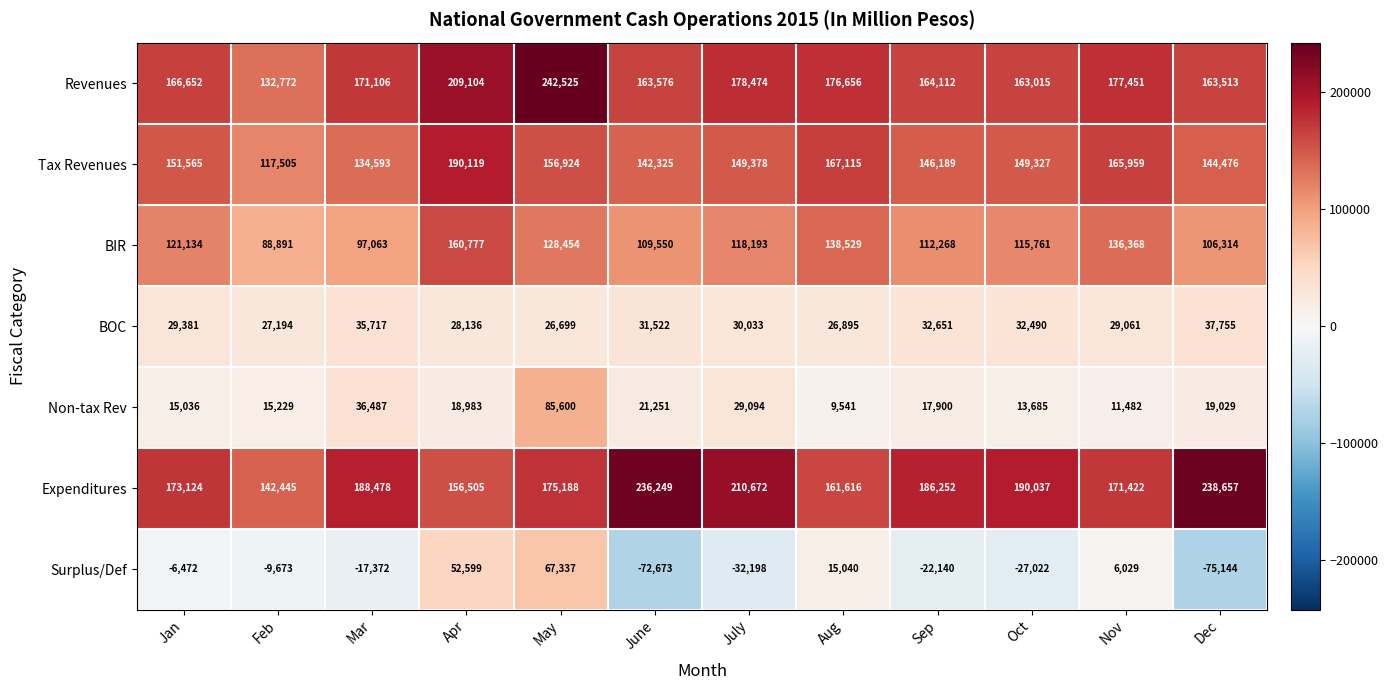

Is it true that Surplus/Def equals 67337 at May?

True